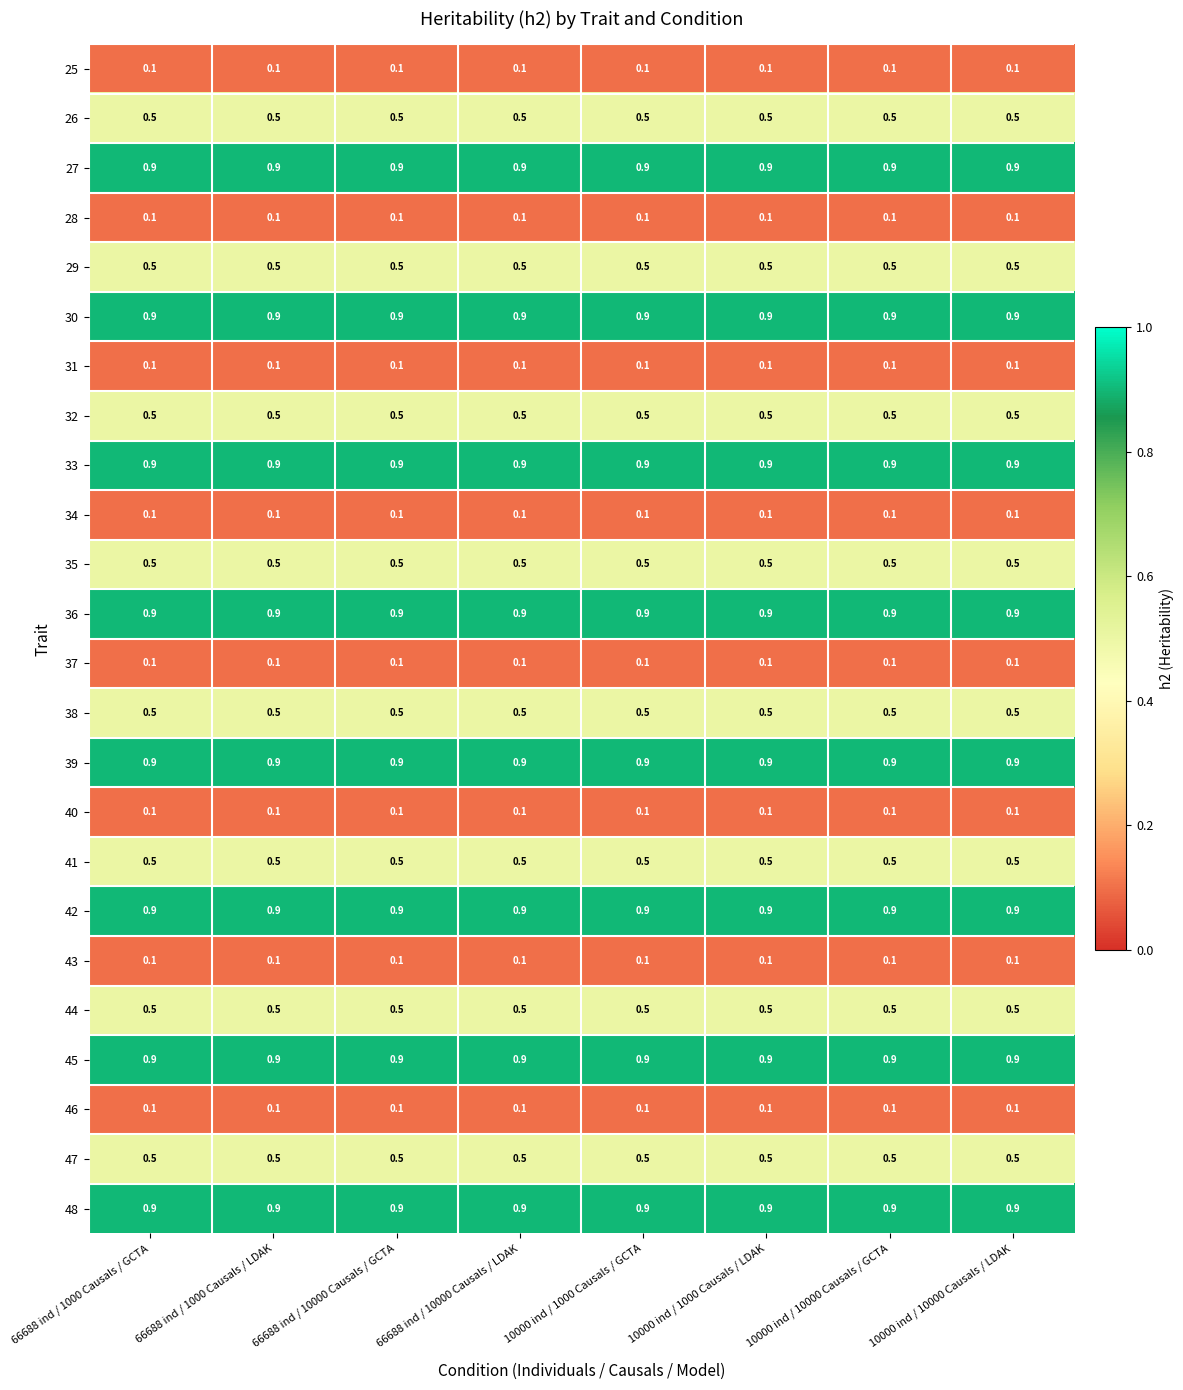

What is the lowest value of the 42 series?

0.9